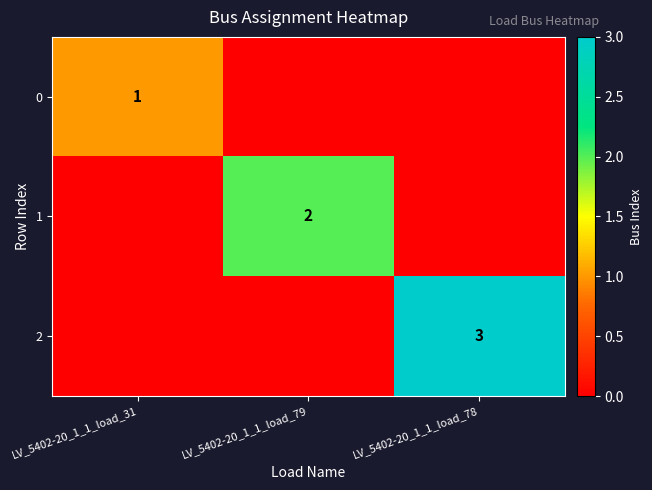

The value of 2 at LV_5402-20_1_1_load_78 is 3. True or false?

True